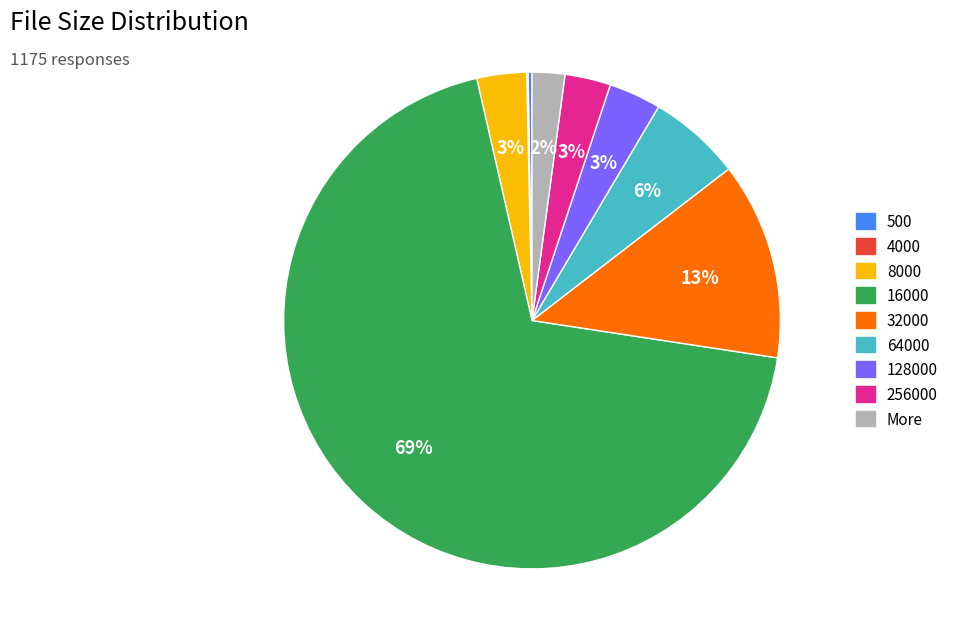

True or false: 16000 accounts for 69% of the total.

True